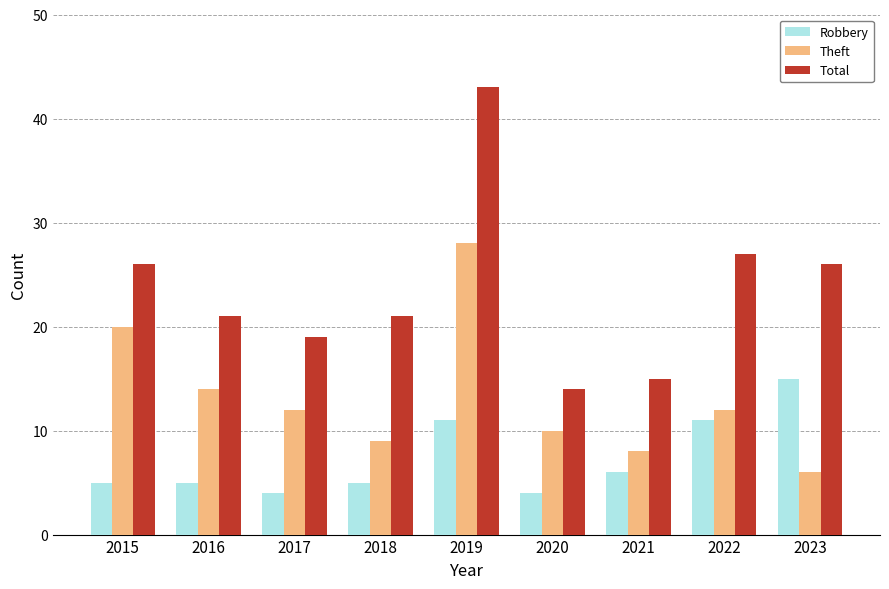

At which category is the sum across all series the highest?

2019